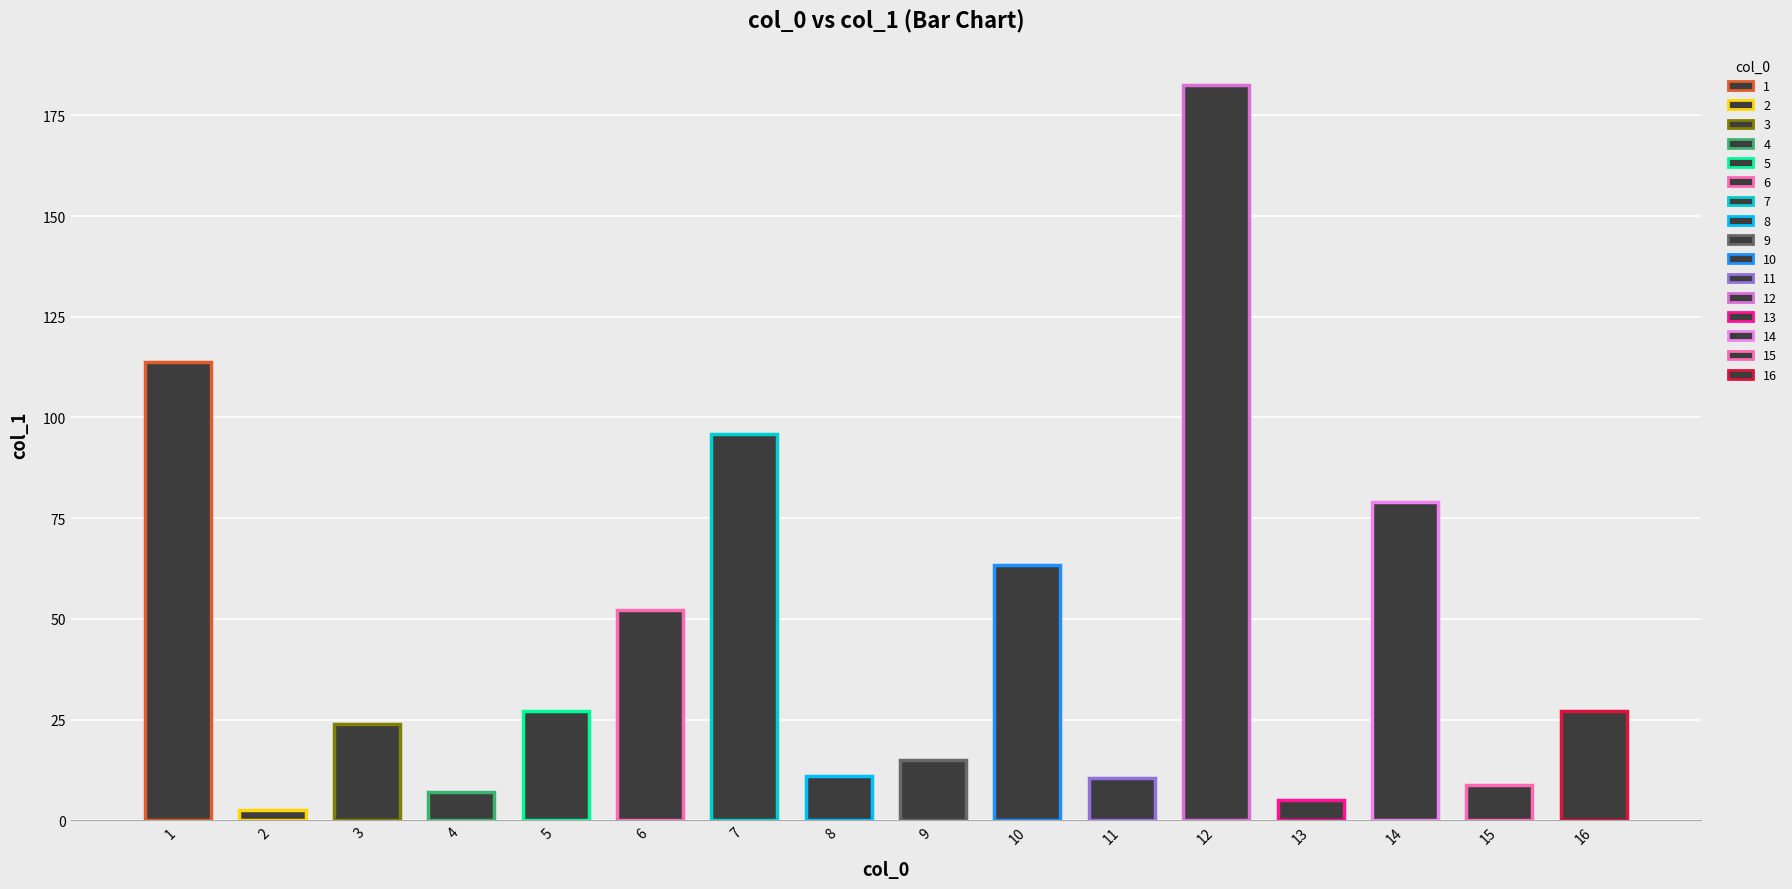

What is the value of the 3rd bar from the left?

23.9